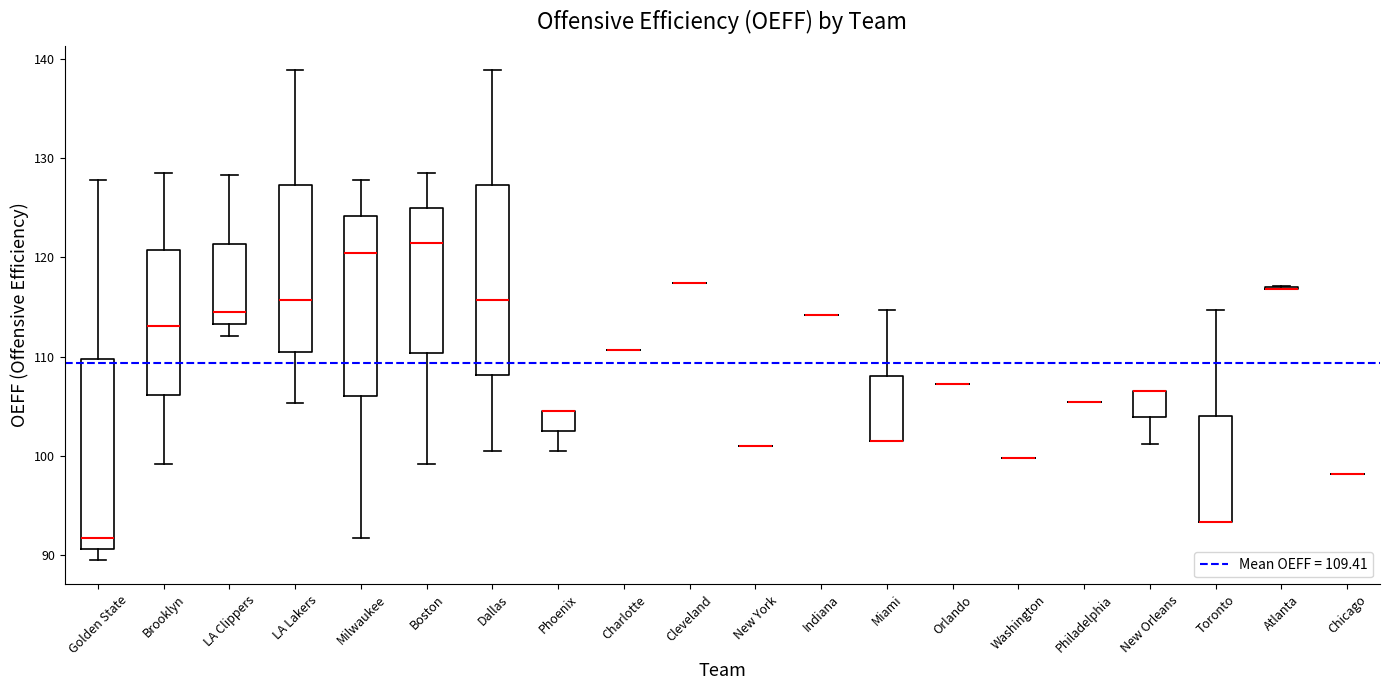

Reading left to right, transcribe this box plot: for each box, give where its median line is, the range the box spans, and where its two whiskers end, as read against the y-axis. The values are not printed on the chart, so give them approximately, as read against the axis.

Golden State: median 92, box 91 to 110, whiskers 90 to 128
Brooklyn: median 113, box 106 to 121, whiskers 99 to 128
LA Clippers: median 114, box 113 to 121, whiskers 112 to 128
LA Lakers: median 116, box 110 to 127, whiskers 105 to 139
Milwaukee: median 120, box 106 to 124, whiskers 92 to 128
Boston: median 121, box 110 to 125, whiskers 99 to 128
Dallas: median 116, box 108 to 127, whiskers 101 to 139
Phoenix: median 104 (drawn on the box's upper edge), box 103 to 104, whiskers 101 to 104
Charlotte: box collapsed to a line at 111, whiskers 111 to 111
Cleveland: box collapsed to a line at 117, whiskers 117 to 117
New York: box collapsed to a line at 101, whiskers 101 to 101
Indiana: box collapsed to a line at 114, whiskers 114 to 114
Miami: median 102 (drawn on the box's lower edge), box 102 to 108, whiskers 102 to 115
Orlando: box collapsed to a line at 107, whiskers 107 to 107
Washington: box collapsed to a line at 100, whiskers 100 to 100
Philadelphia: box collapsed to a line at 105, whiskers 105 to 105
New Orleans: median 107 (drawn on the box's upper edge), box 104 to 107, whiskers 101 to 107
Toronto: median 93 (drawn on the box's lower edge), box 93 to 104, whiskers 93 to 115
Atlanta: box collapsed to a line at 117, whiskers 117 to 117
Chicago: box collapsed to a line at 98, whiskers 98 to 98